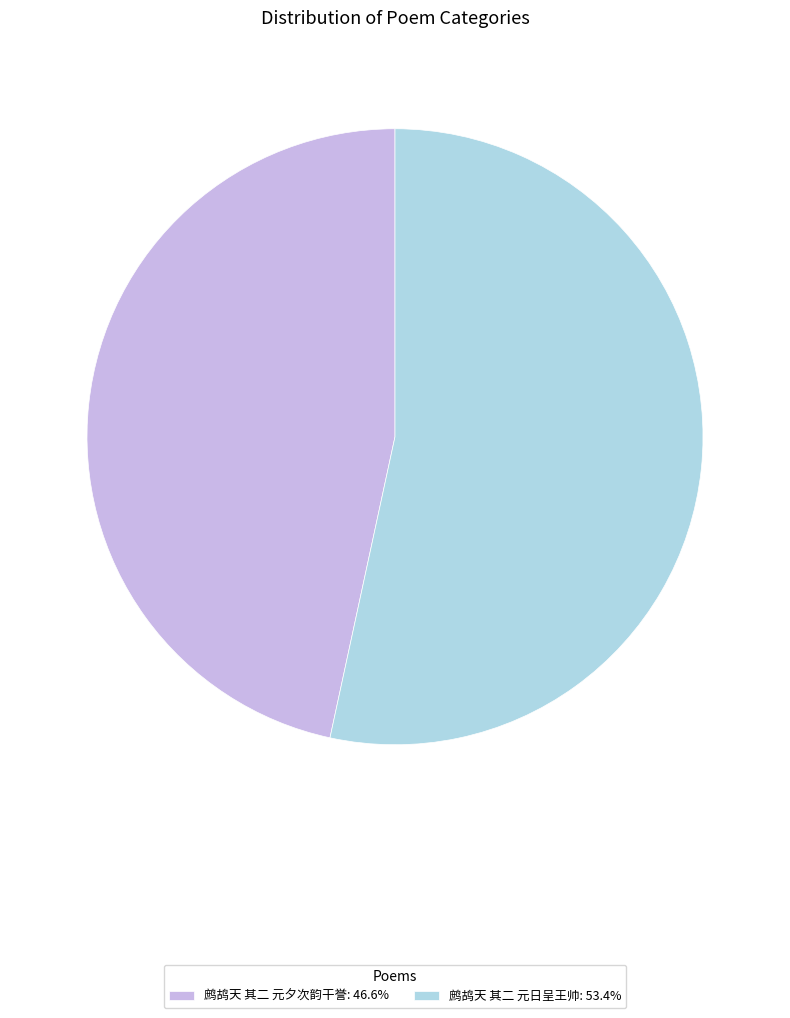

Do 鹧鸪天 其二 元夕次韵干誉: 46.6% and 鹧鸪天 其二 元日呈王帅: 53.4% together represent more than half of the pie?

Yes